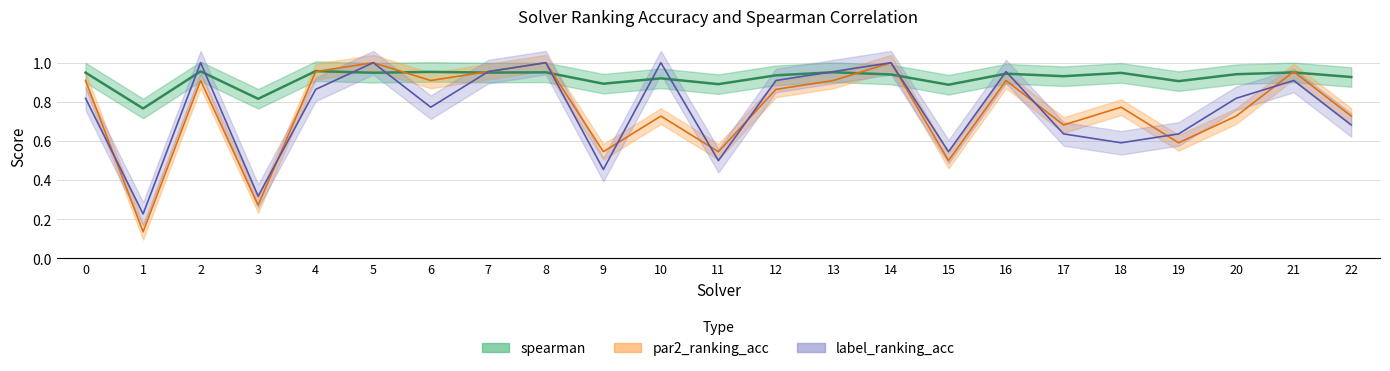

Which has a higher value, 20 or 13?

13